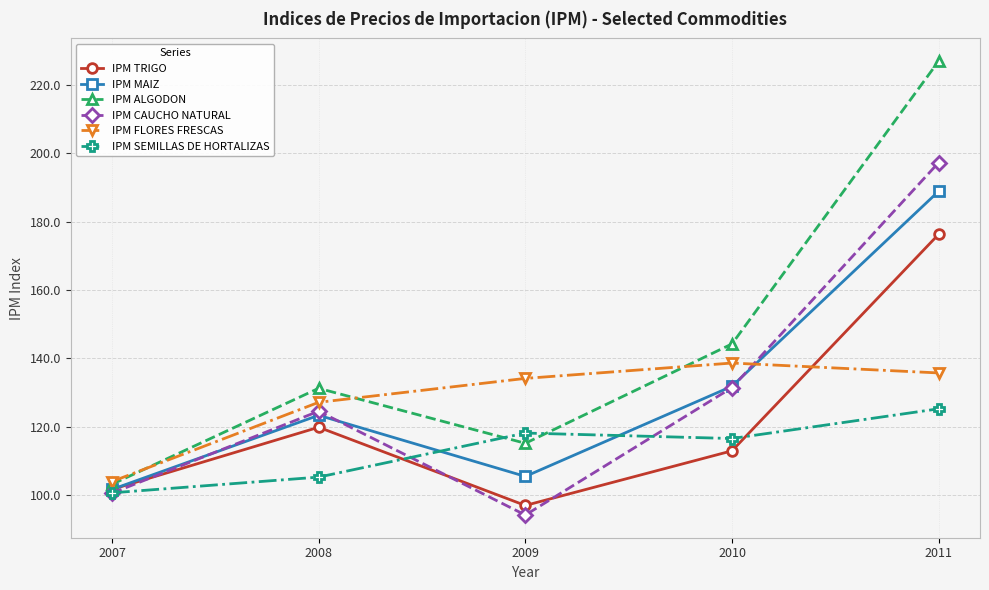

At which label is IPM TRIGO closest to 136?

2008